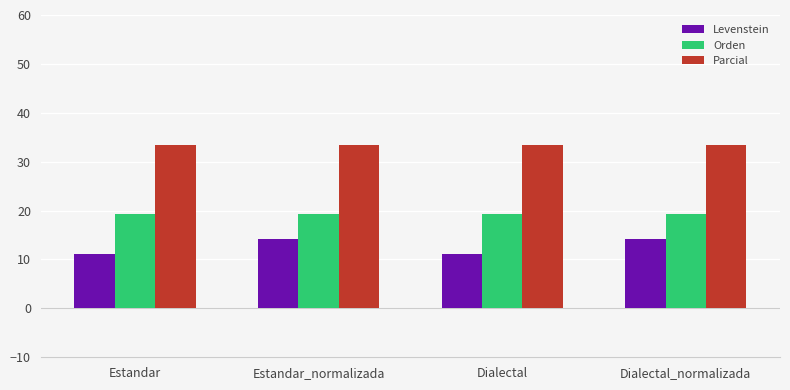

Is it true that Orden equals 13.3 at Estandar?

False